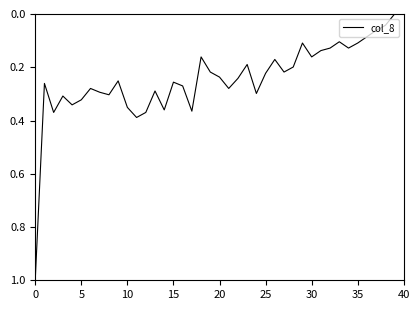

What is the greatest value displayed?

1.0